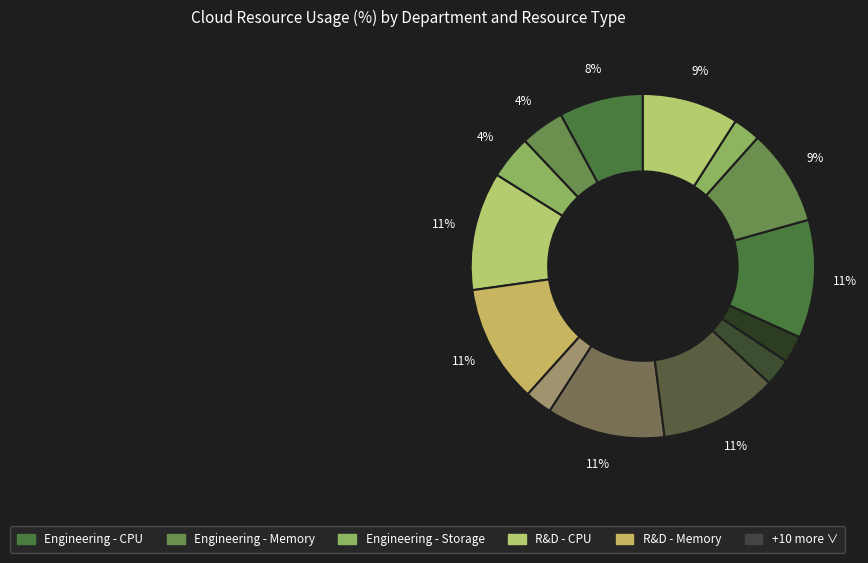

How many segments does this pie chart have?

14